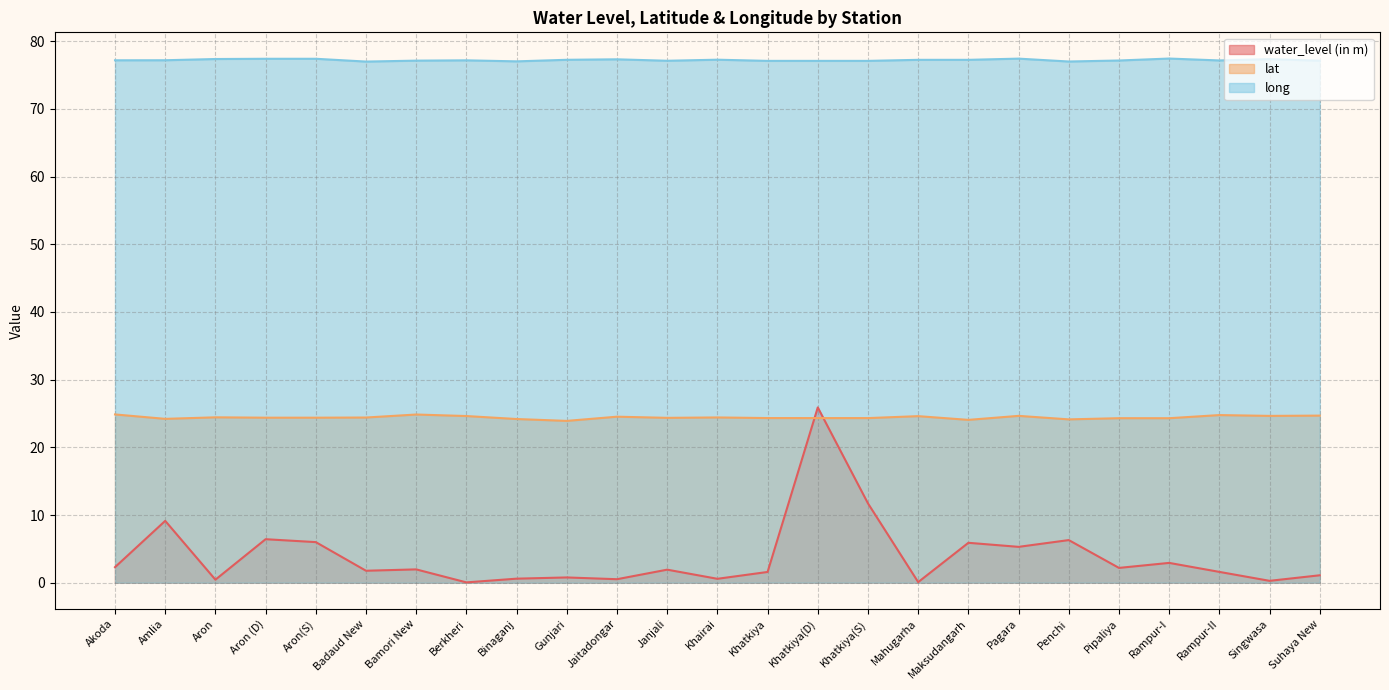

What is the minimum value shown in the chart?

0.1